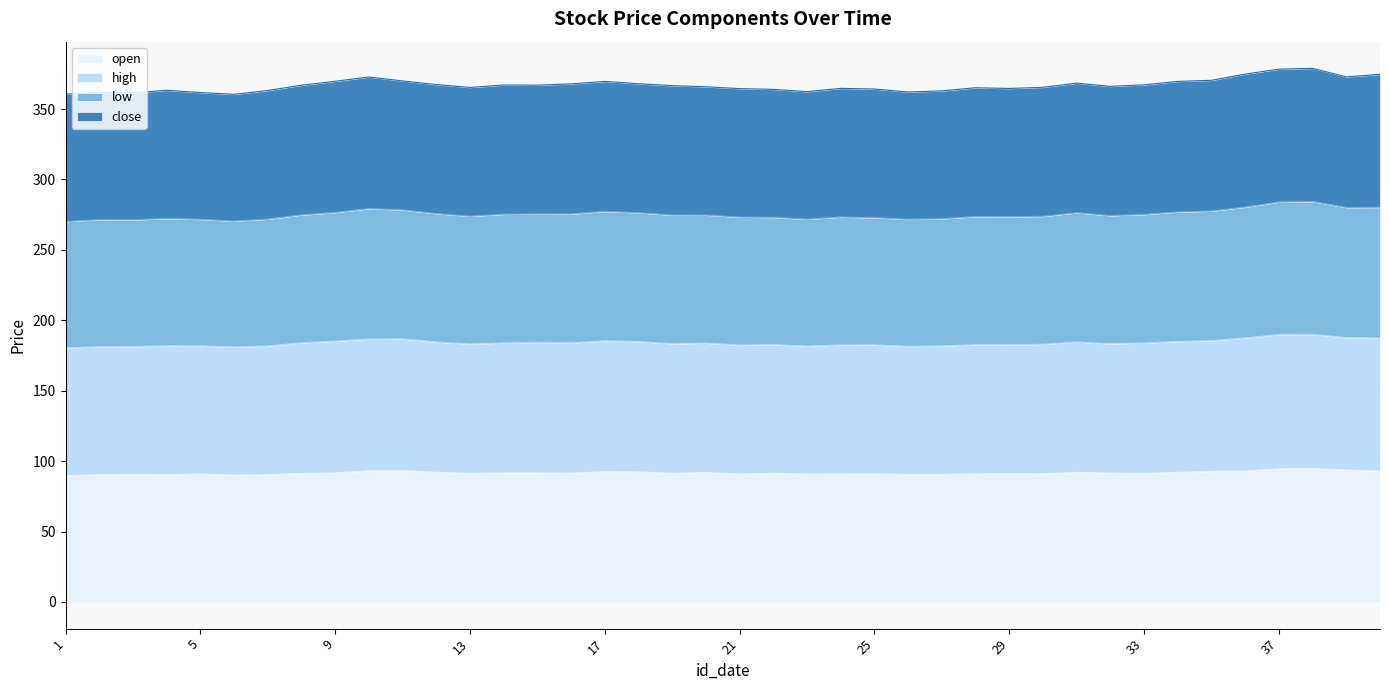

Is the value of open at 7 greater than the value of high at 5?

No